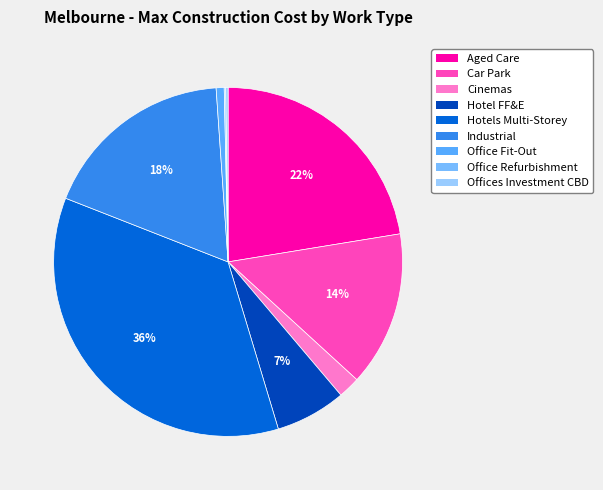

What is the change in value from Car Park to Hotel FF&E?

-180000